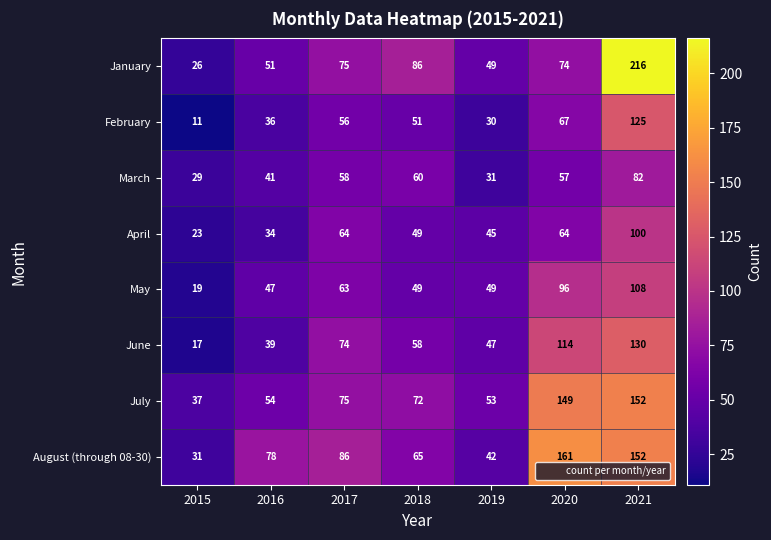

What is the difference between the highest and lowest values at 2019?

23